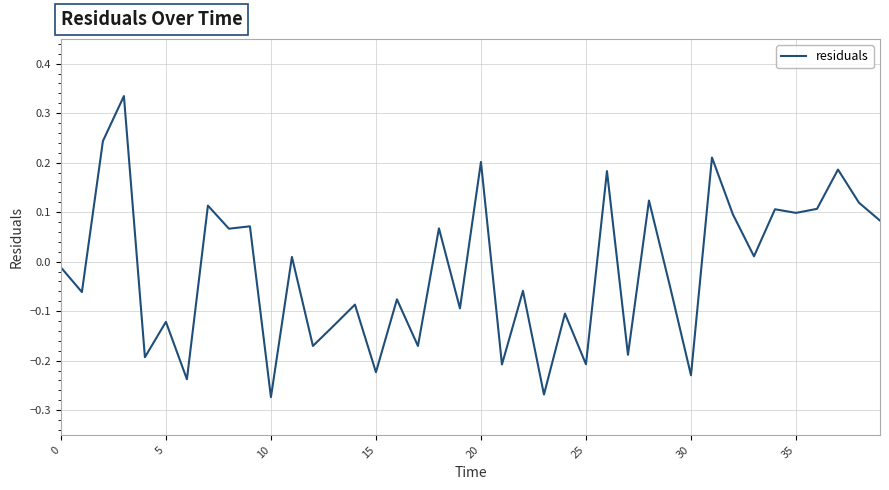

True or false: there are more than 2 points higher than both neighbors.

True